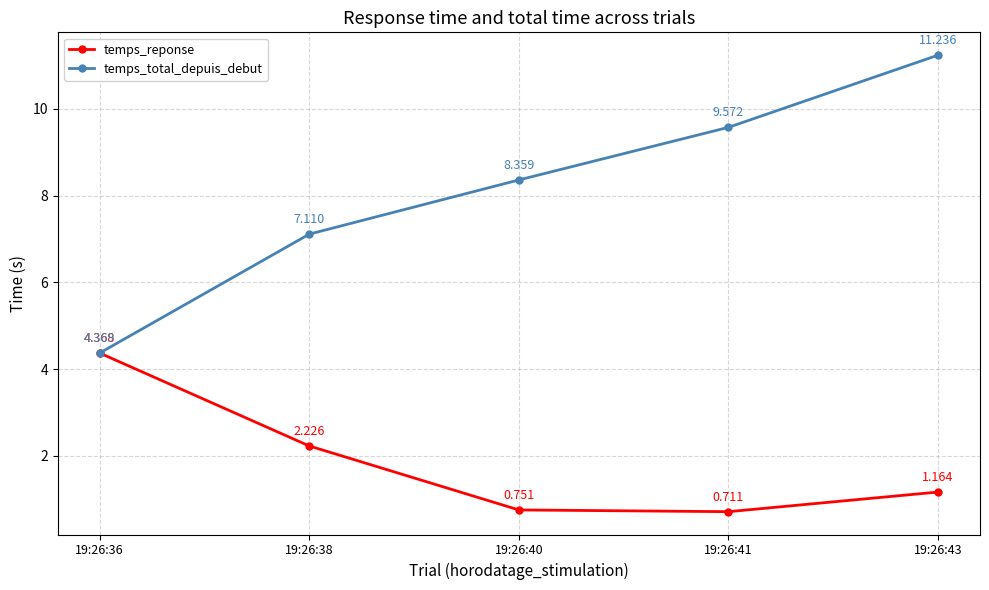

Rank the categories by temps_total_depuis_debut value from lowest to highest.

19:26:36, 19:26:38, 19:26:40, 19:26:41, 19:26:43